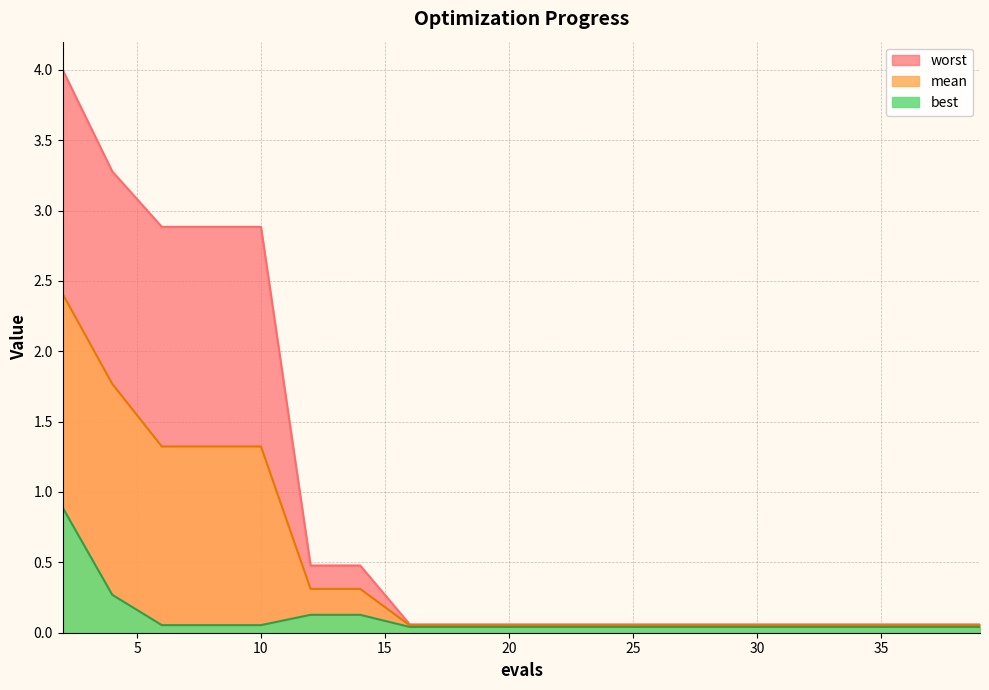

What is the sum of the worst values at 39 and 18?

0.1